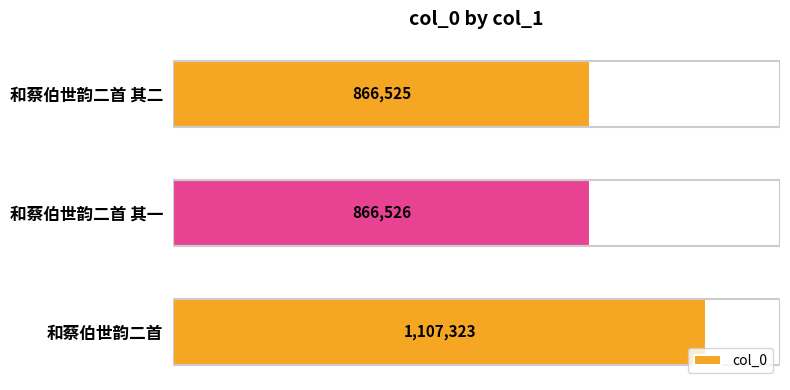

List the labels in order of value, largest first.

和蔡伯世韵二首, 和蔡伯世韵二首 其一, 和蔡伯世韵二首 其二